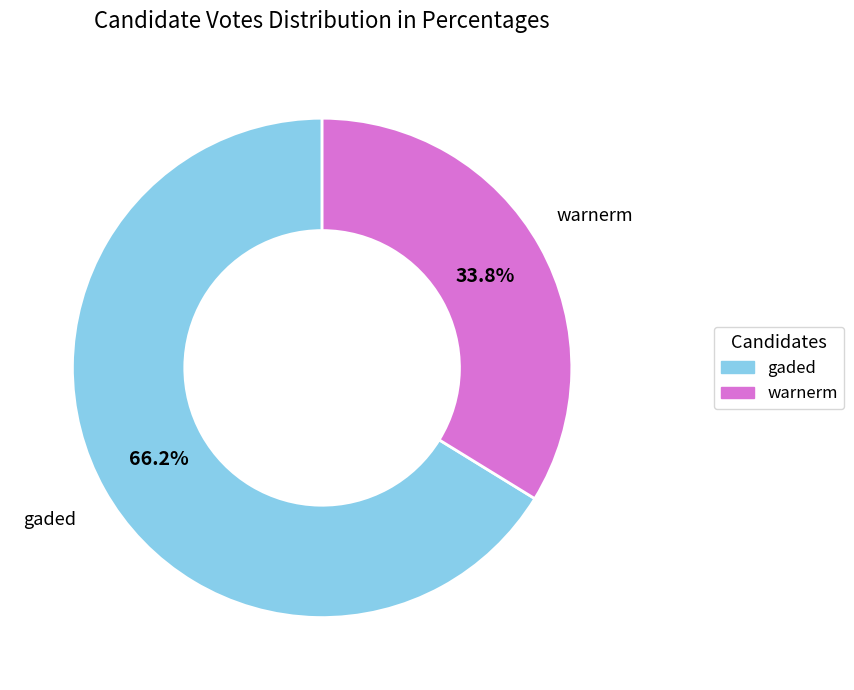

What percentage do warnerm and gaded together represent?

100.0%